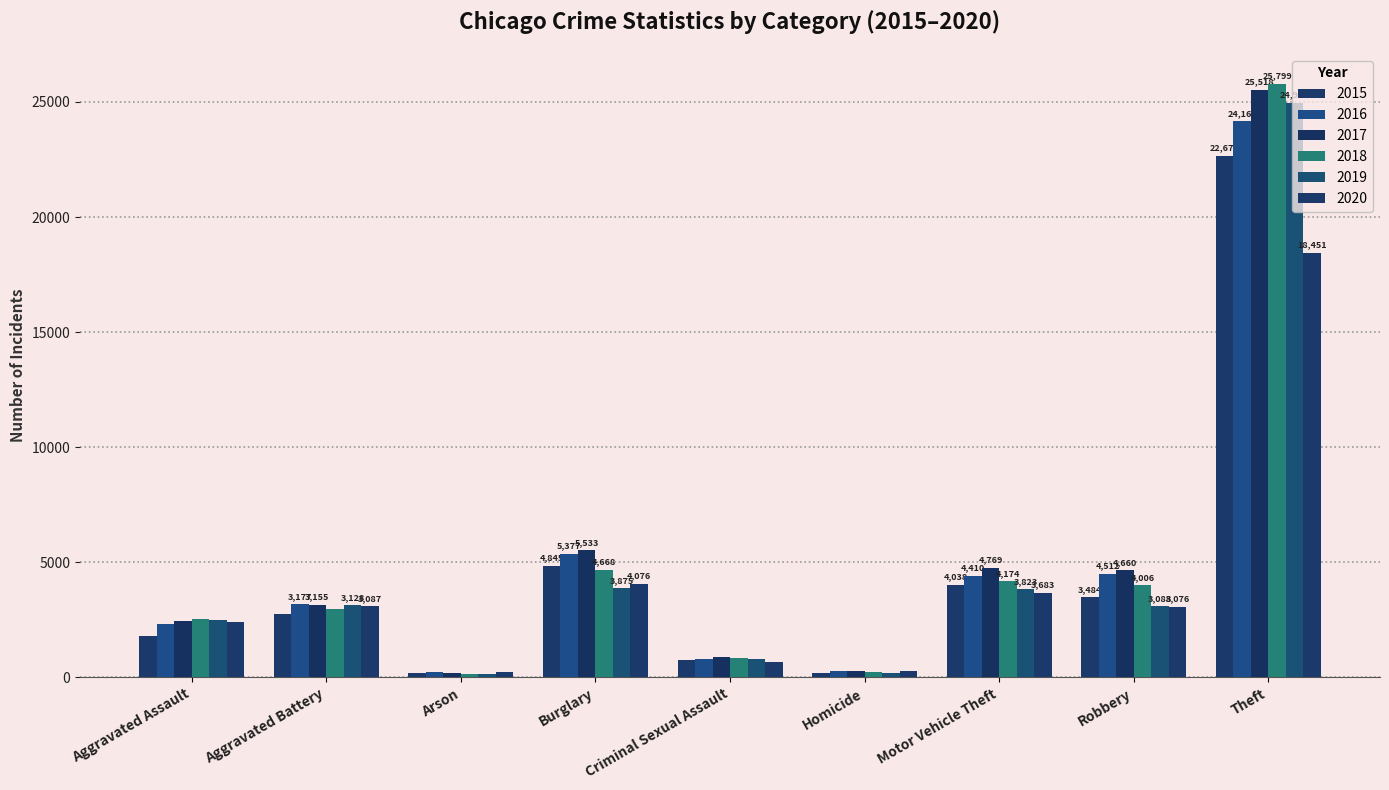

What is the total value across all series at Robbery?

22826